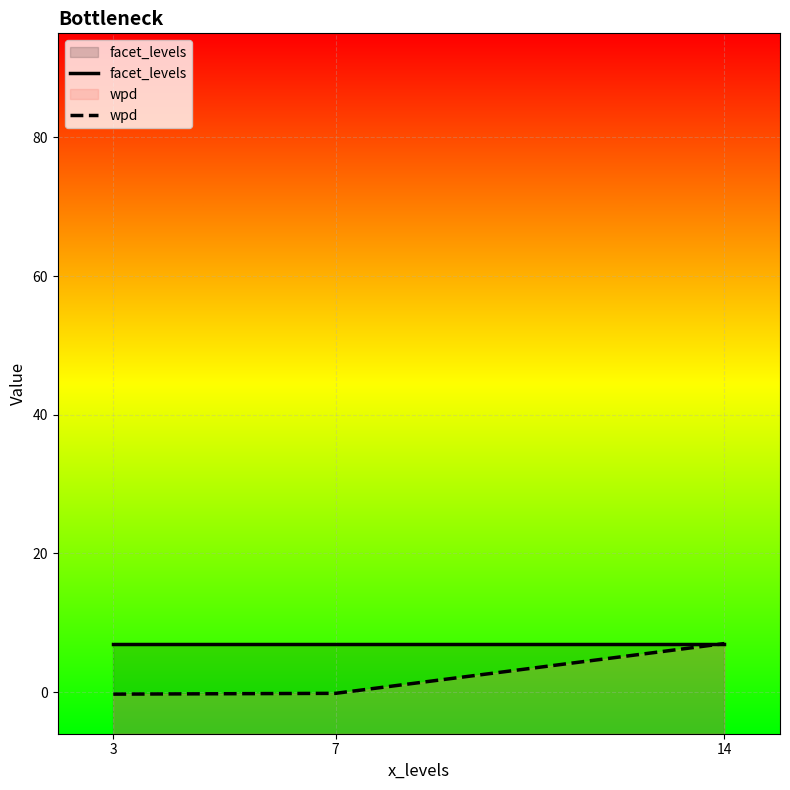

The value of wpd at 7 is -0.1. True or false?

False